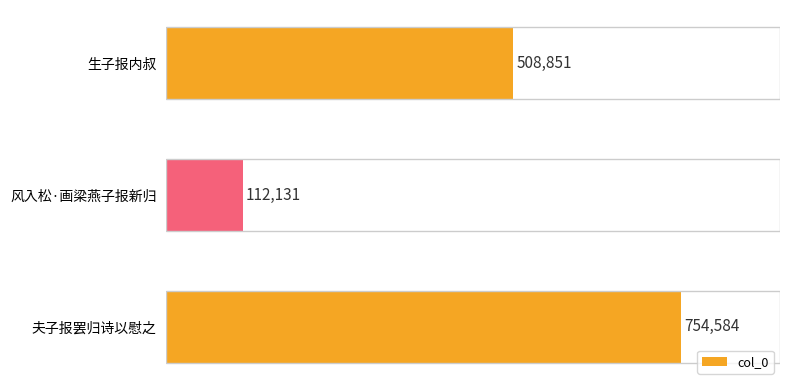

How many categories are shown in the chart?

3